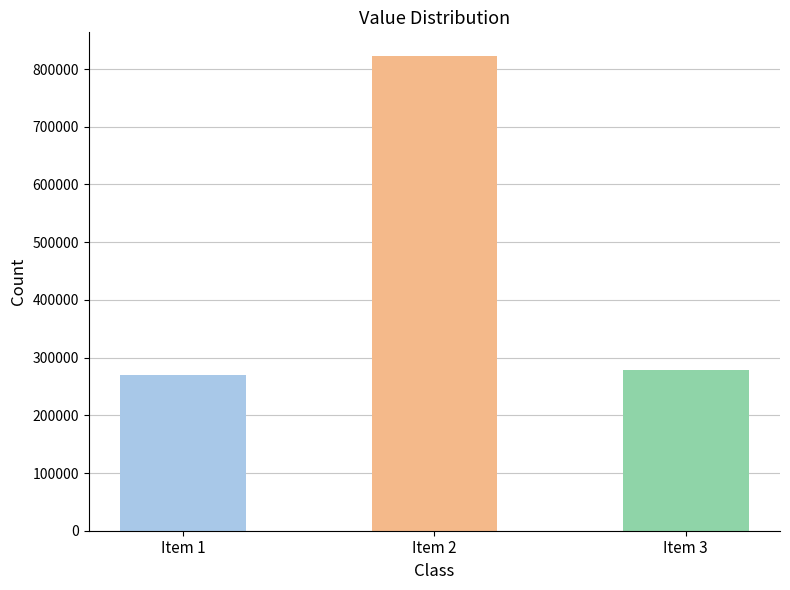

Is it true that the value at Item 2 is 822418?

True